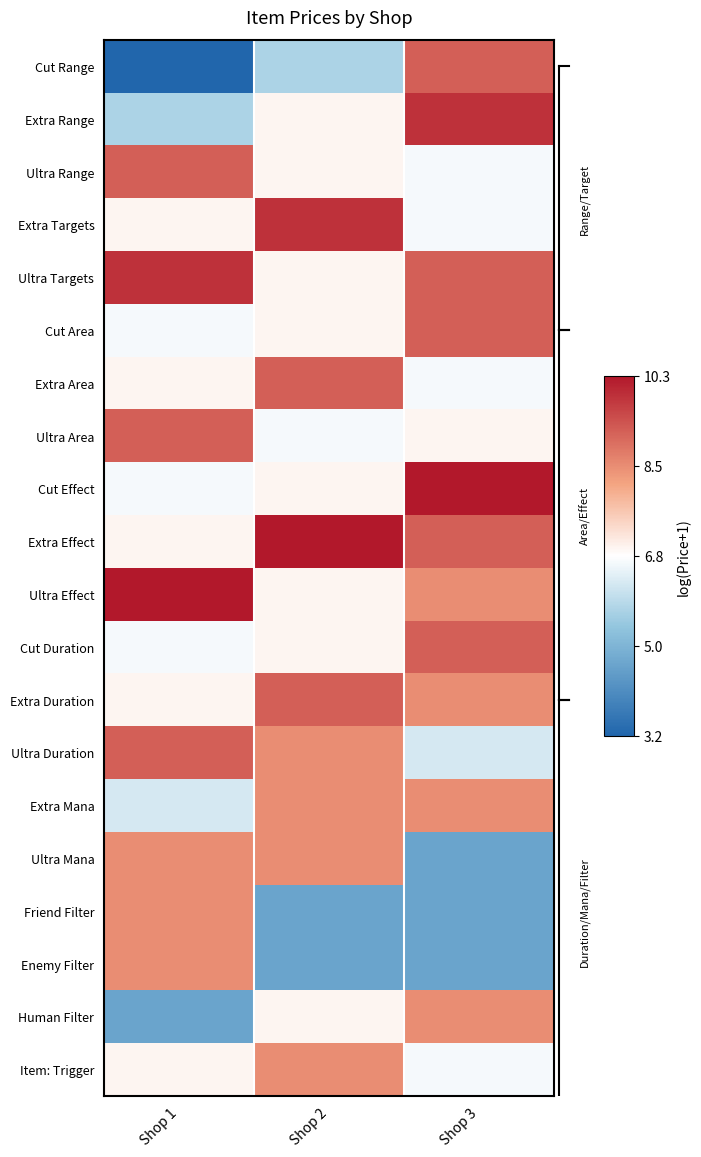

At how many categories does at least one series exceed 4?

3